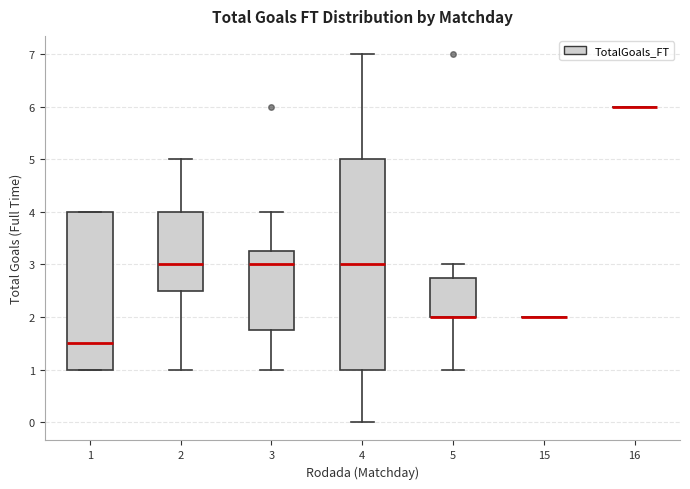

Reading left to right, read every box against the y-axis: the position of its median line, the range the box covers, and the ends of its whiskers. The values are not printed on the chart, so give them approximately, as read against the axis.

1: median 1.5, box 1.0 to 4.0, whiskers 1.0 to 4.0
2: median 3.0, box 2.5 to 4.0, whiskers 1.0 to 5.0
3: median 3.0, box 1.8 to 3.3, whiskers 1.0 to 4.0
4: median 3.0, box 1.0 to 5.0, whiskers 0.0 to 7.0
5: median 2.0 (drawn on the box's lower edge), box 2.0 to 2.8, whiskers 1.0 to 3.0
15: box collapsed to a line at 2.0, whiskers 2.0 to 2.0
16: box collapsed to a line at 6.0, whiskers 6.0 to 6.0